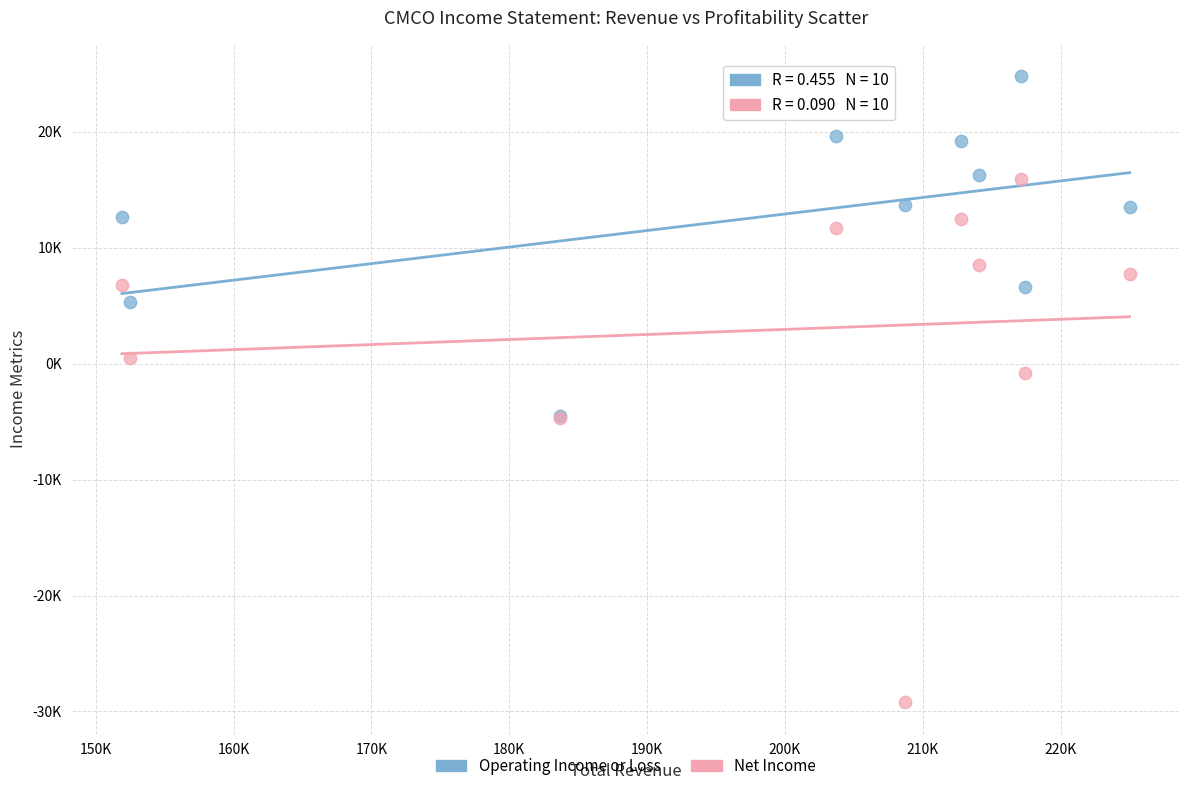

What are all the series names shown in the legend?

Operating Income or Loss, Net Income